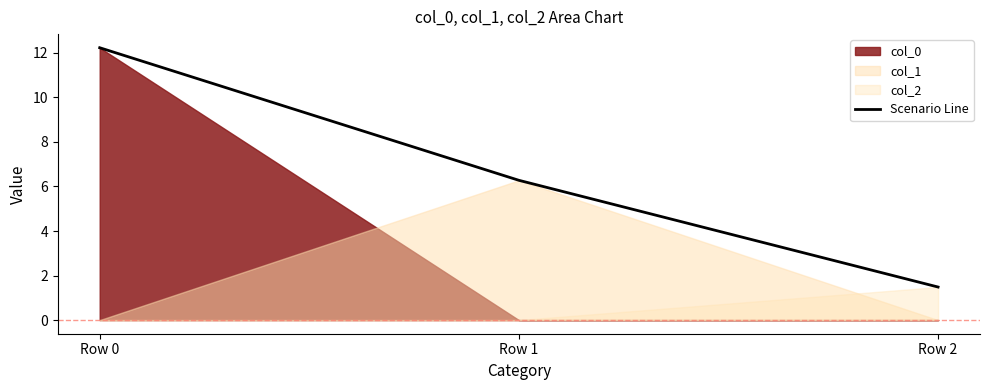

At which category does the chart reach its peak across all series?

Row 0